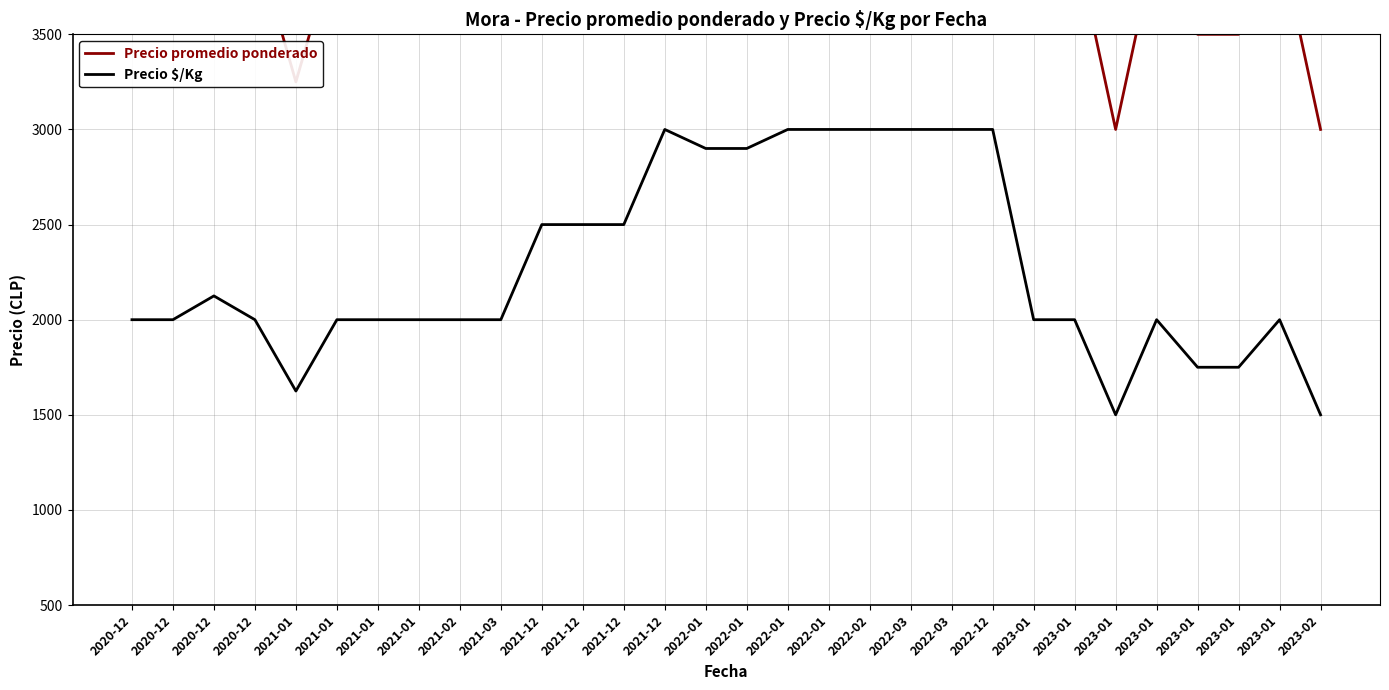

True or false: Precio $/Kg and Precio promedio ponderado cross at least once.

False